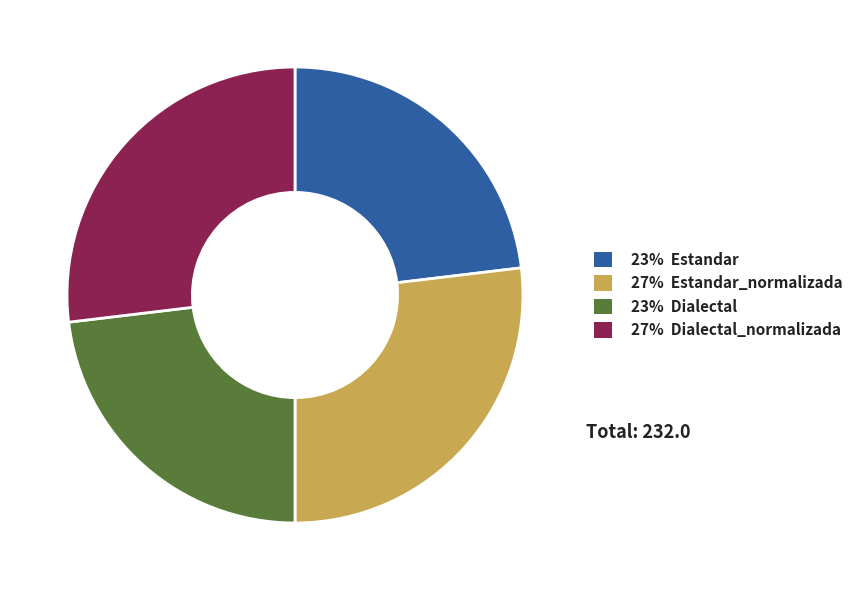

Is there a majority slice in this chart?

No